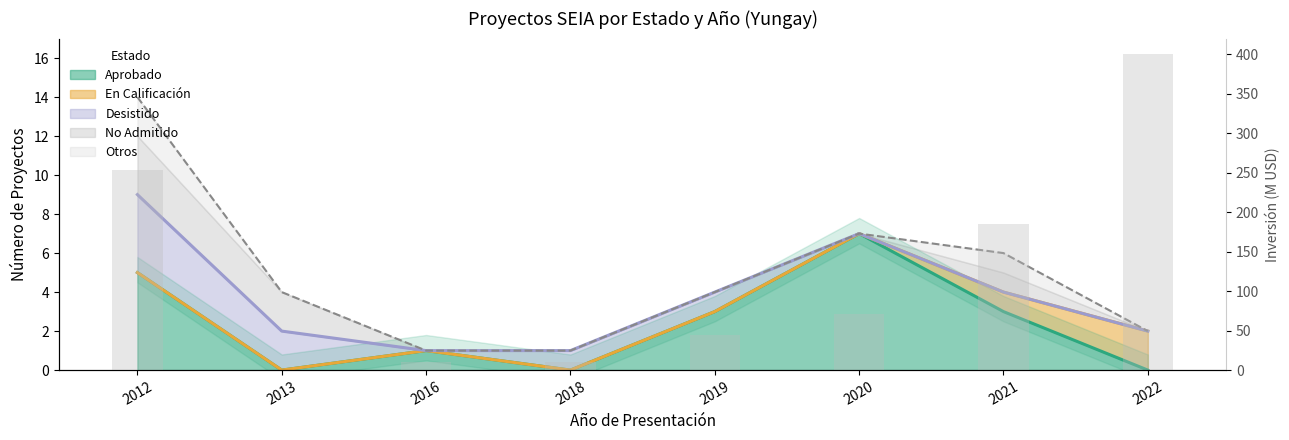

List the labels in order of value, smallest first.

2013, 2018, 2016, 2019, 2020, 2021, 2012, 2022